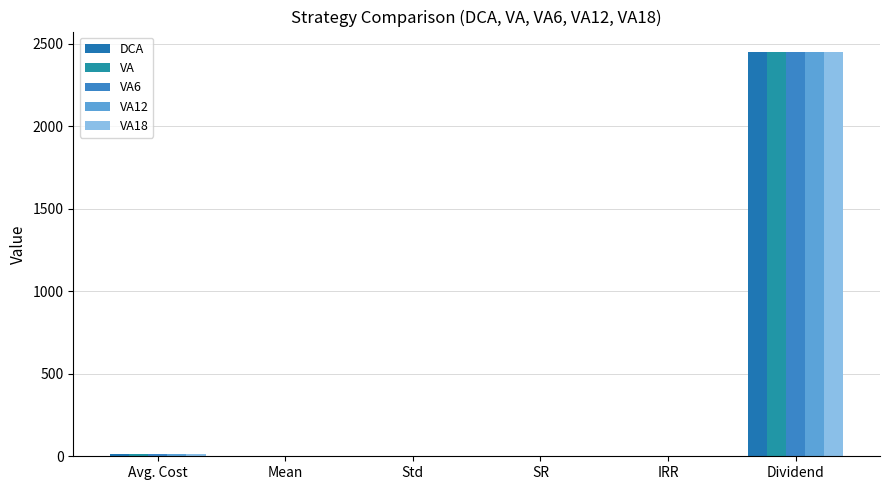

How many categories are shown in the chart?

6